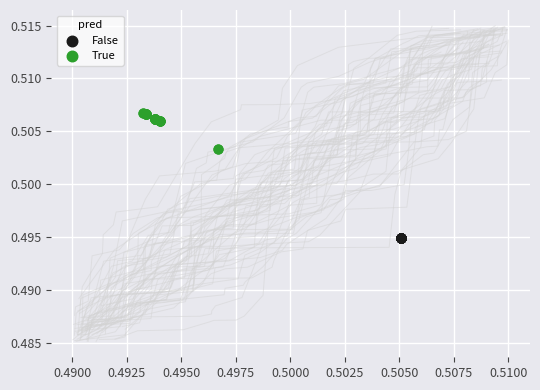

Which series reaches the minimum Y coordinate?

False